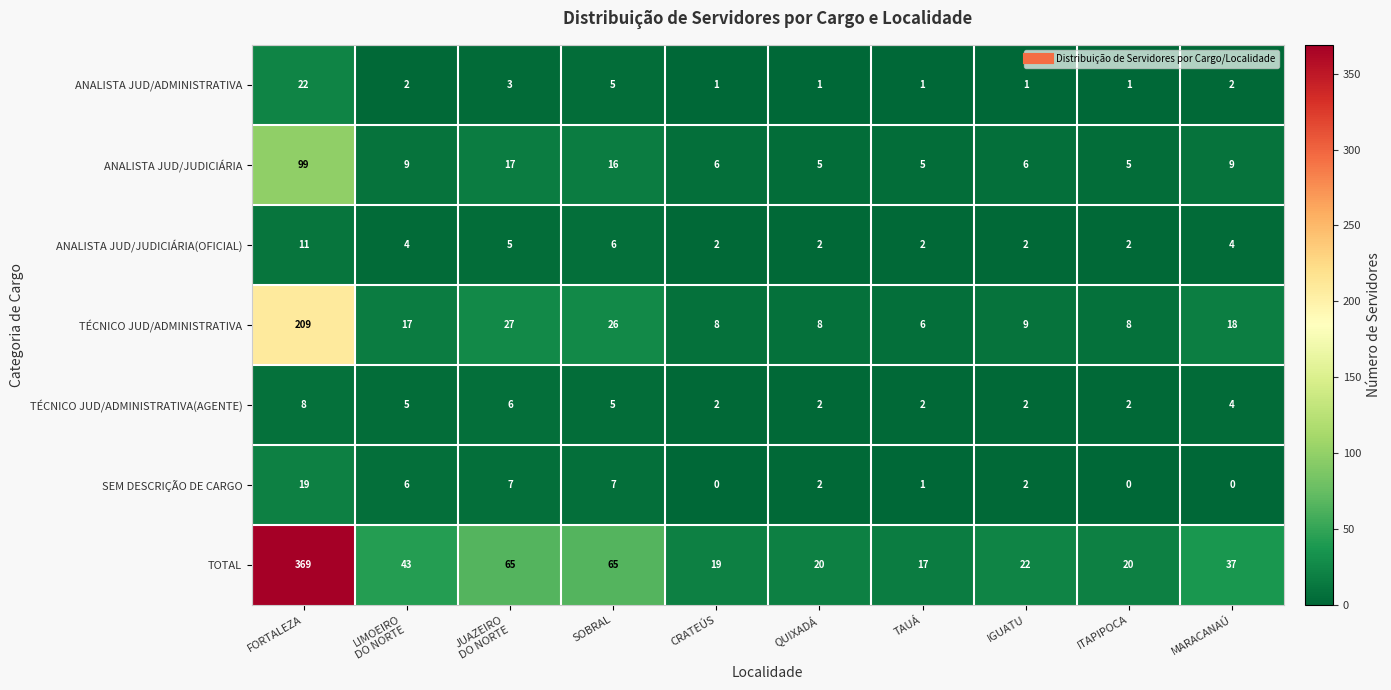

At how many categories does at least one series exceed 236?

1